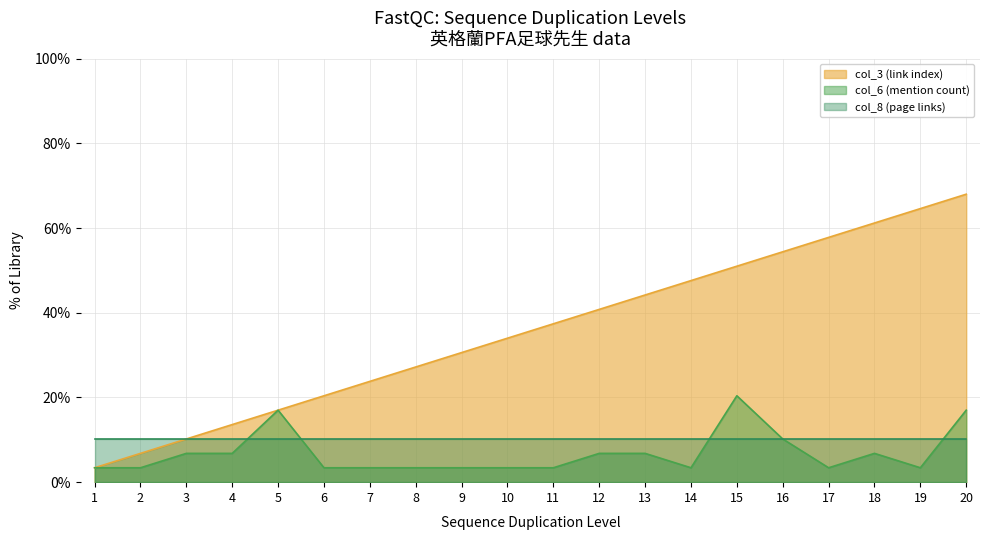

What is the total value across all series at 12?

57.8